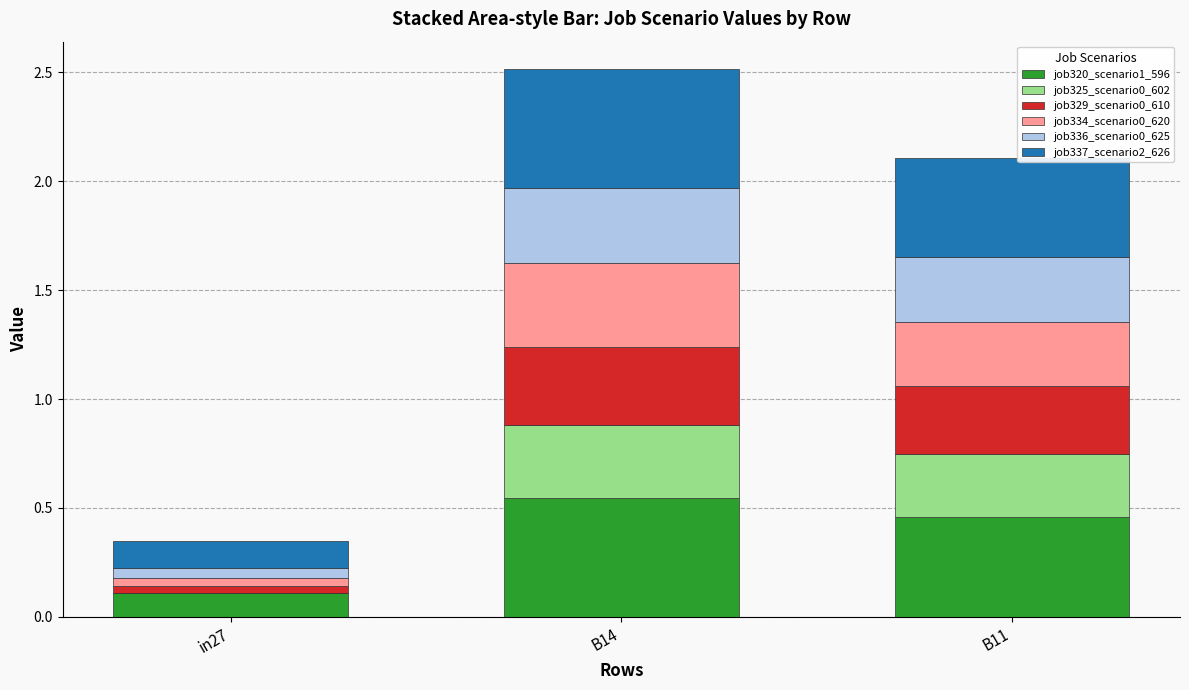

What is the total value across all series at B14?

2.5